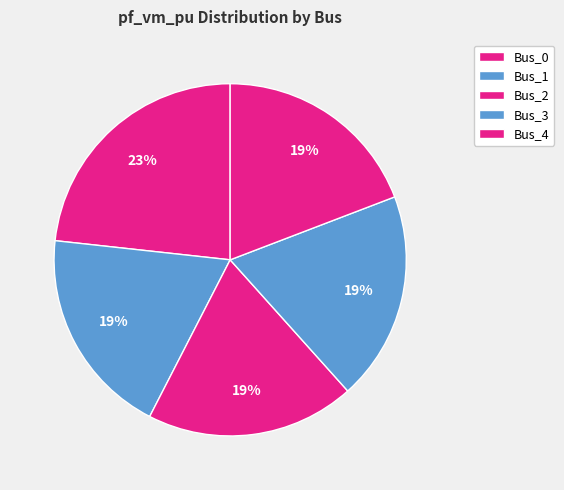

To the nearest percent, what is the combined percentage of Bus_3 and Bus_1?

38%